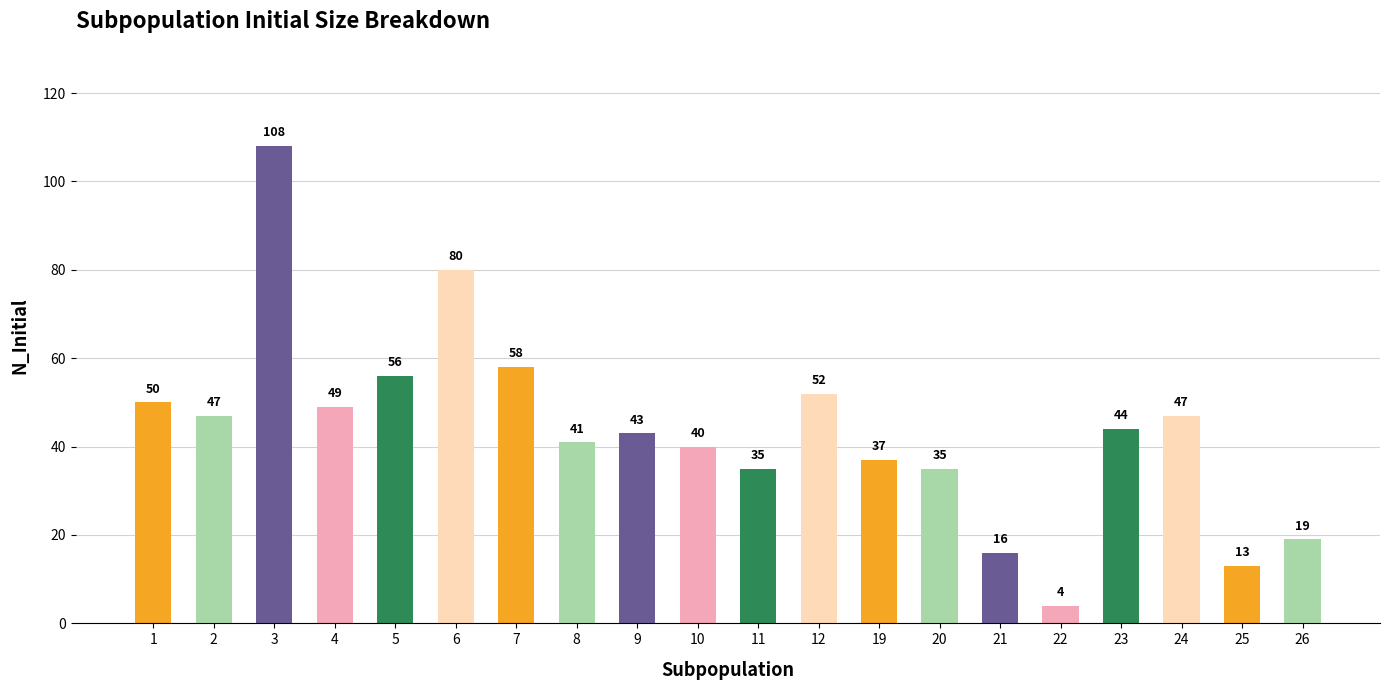

The value at 21 is 10. True or false?

False